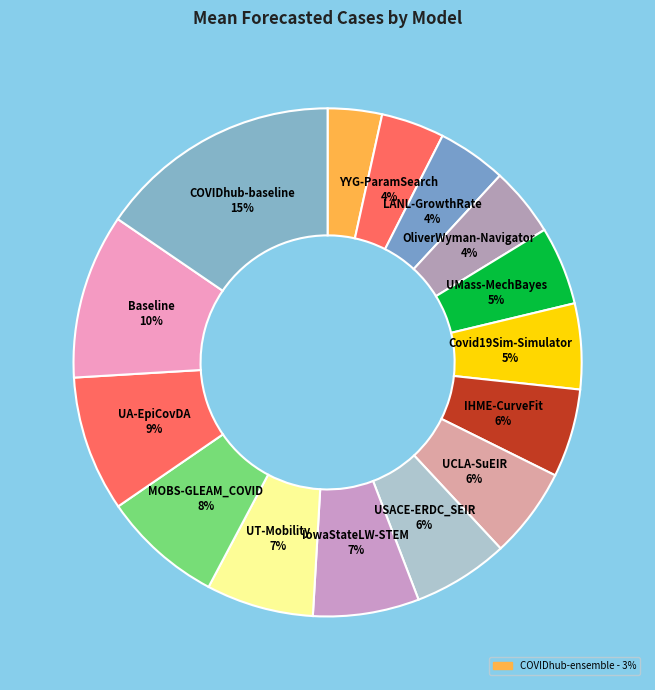

How many segments does this pie chart have?

15